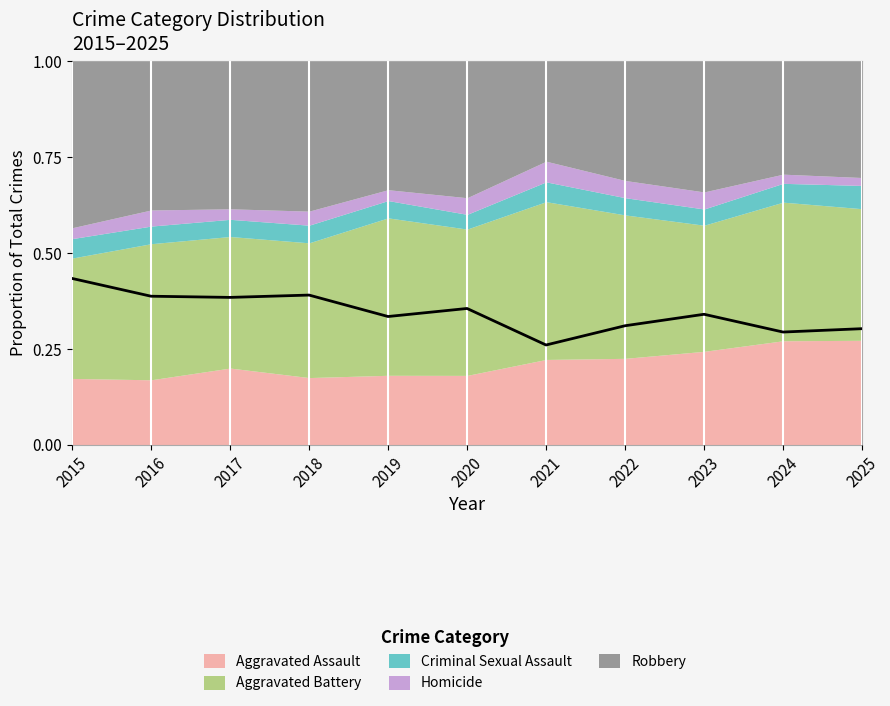

What is the smallest value displayed?

0.3